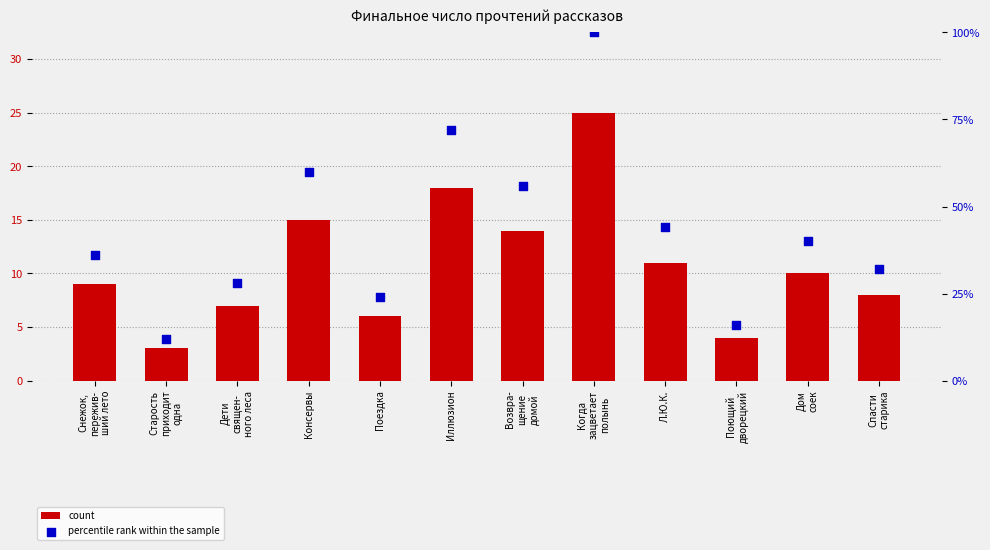

Which series has the largest Y range (max minus min)?

percentile rank within the sample